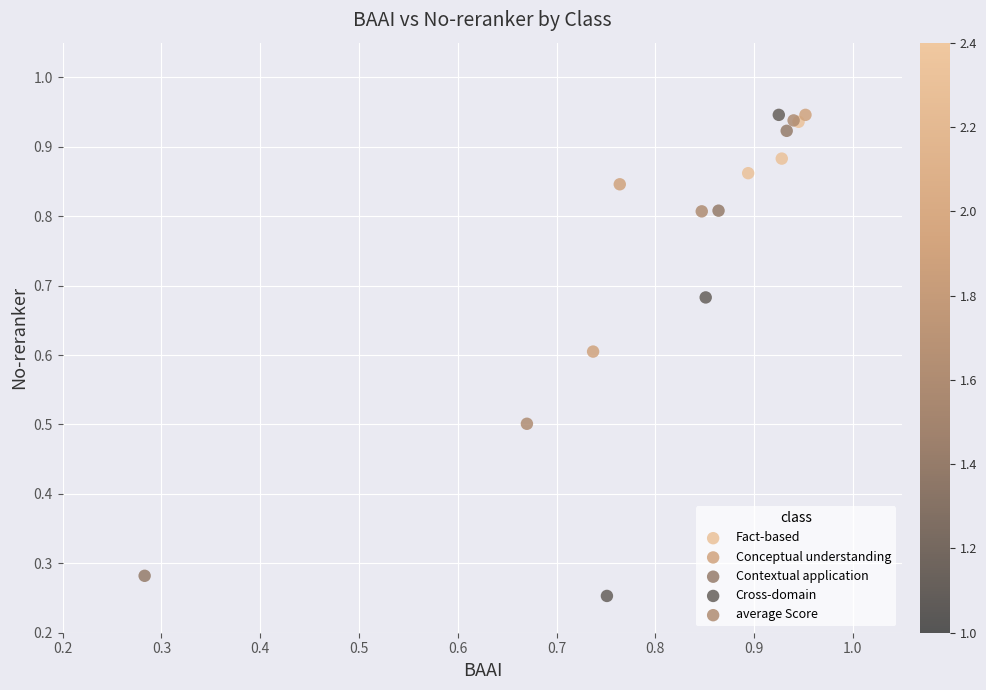

Which series has the widest spread of Y values?

Cross-domain